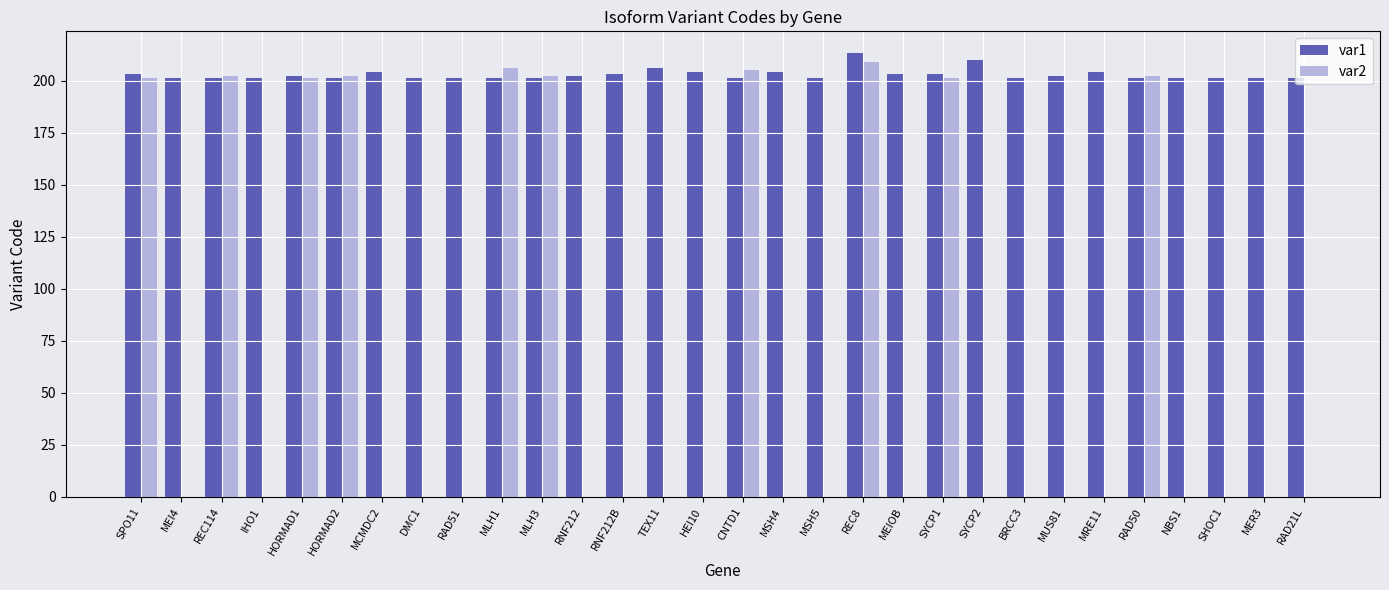

What is the difference between the var1 values at SPO11 and REC8?

10